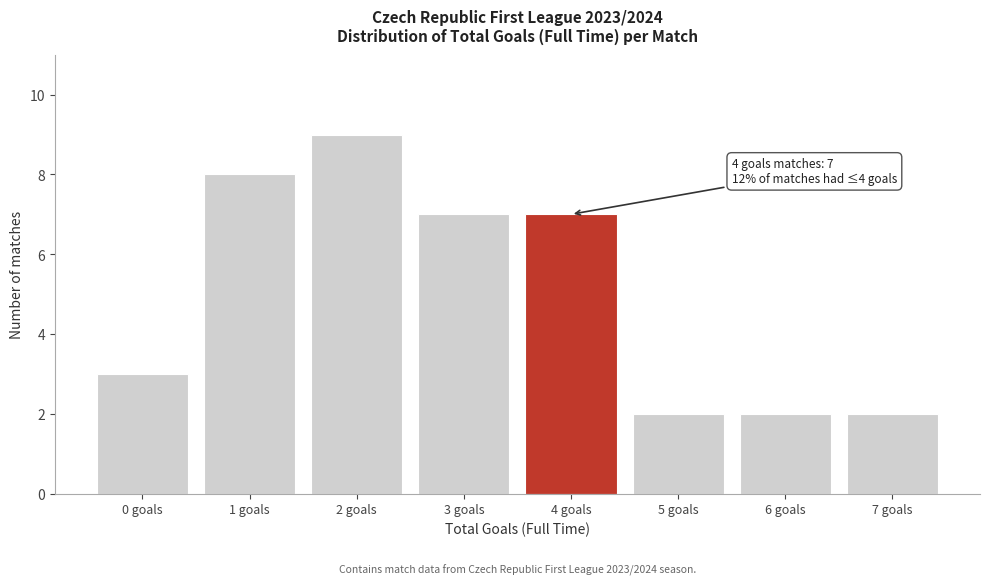

Reading left to right, transcribe all the data shown in this chart.

3	8	9	7	7	2	2	2